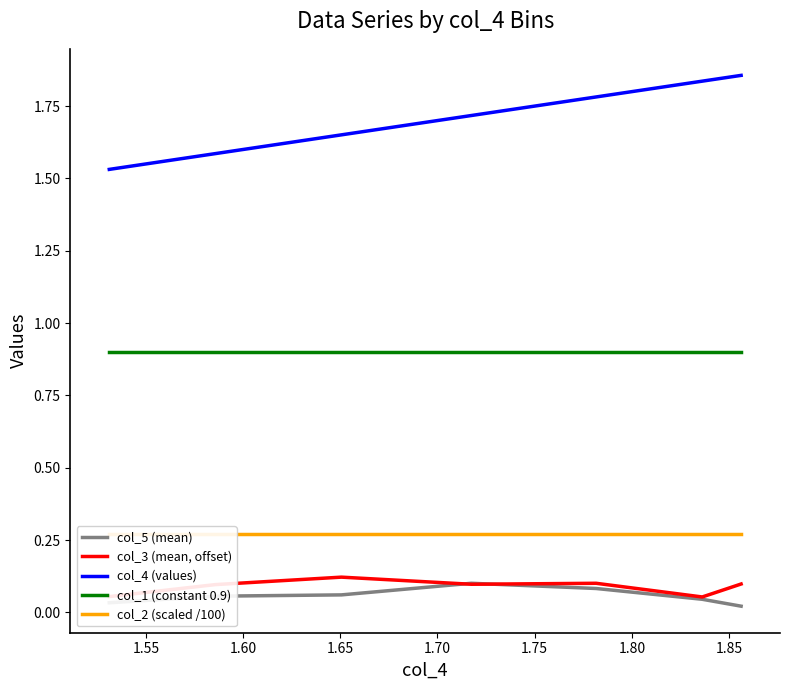

Reading left to right, list all the values displayed in this chart.

col_5 (mean): 0.0	0.1	0.1	0.1	0.1	0.0	0.0
col_3 (mean, offset): 0.1	0.1	0.1	0.1	0.1	0.1	0.1
col_4 (values): 1.5	1.6	1.7	1.7	1.8	1.8	1.9
col_1 (constant 0.9): 0.9	0.9	0.9	0.9	0.9	0.9	0.9
col_2 (scaled /100): 0.3	0.3	0.3	0.3	0.3	0.3	0.3